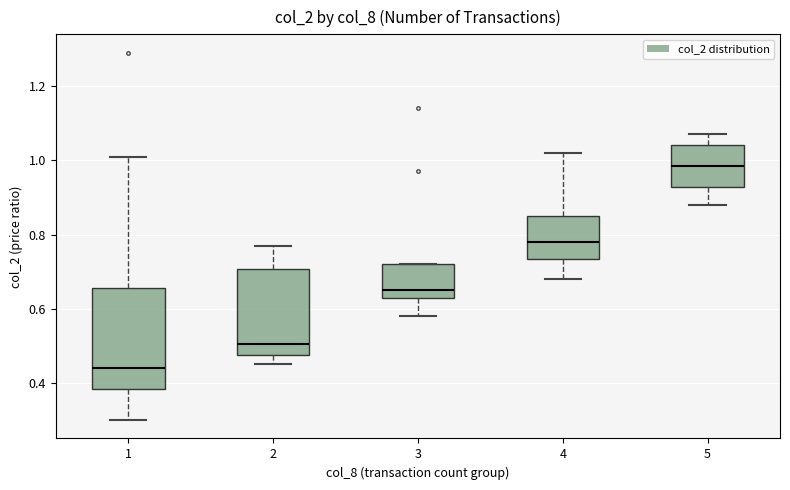

Which box is the tallest, from its lower edge to its upper edge?

1